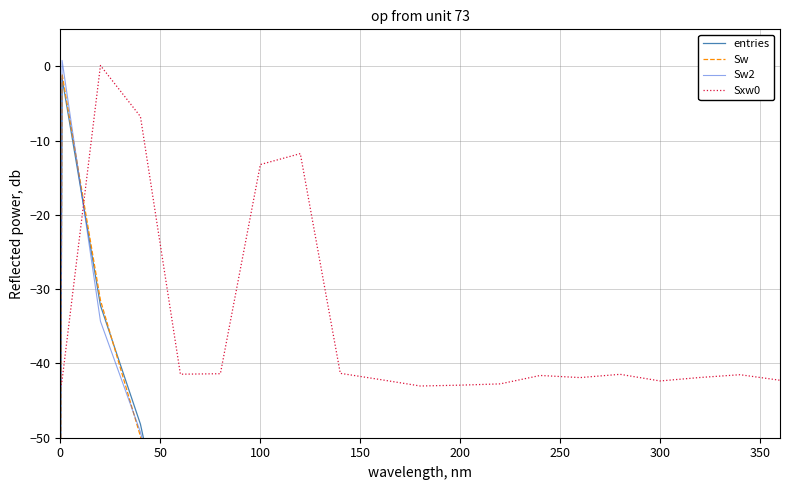

What is the sum of all Sw2 values?

-1249.3